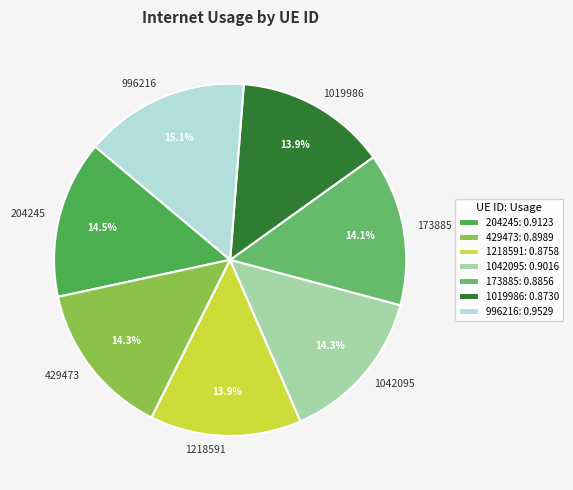

How many slices are in this pie chart?

7